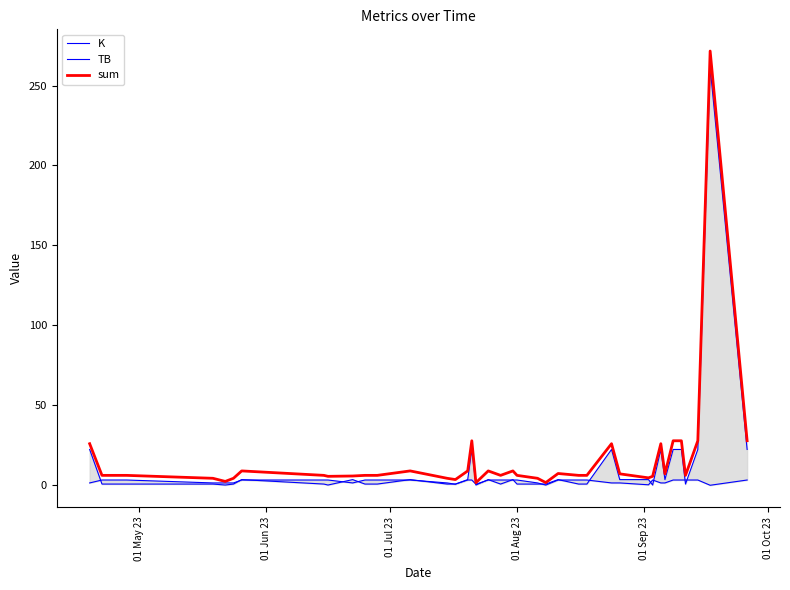

What are all the series names shown in the legend?

K, TB, sum